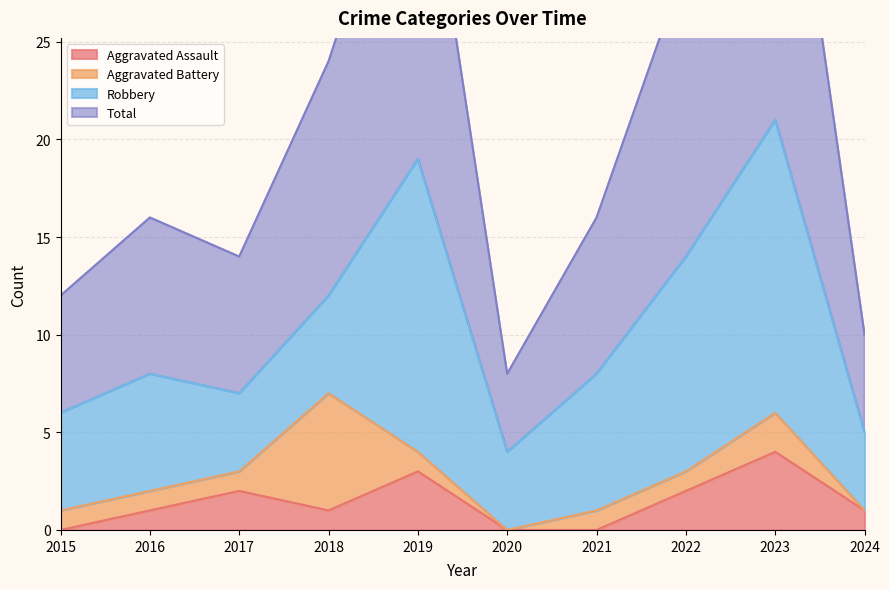

Where is the first local maximum for Aggravated Assault?

2017